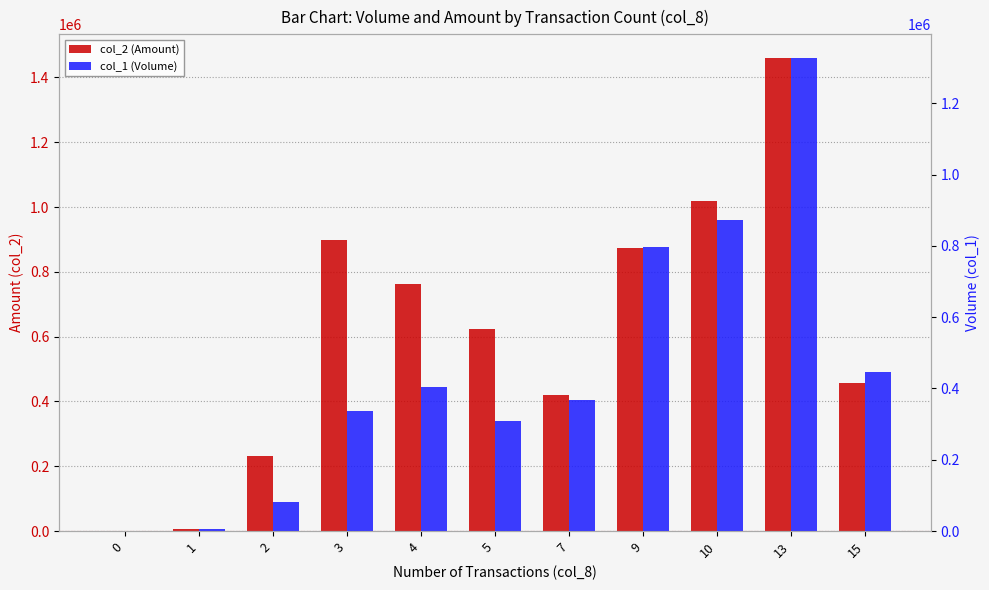

What is the difference between the highest and lowest values at 2?

150680